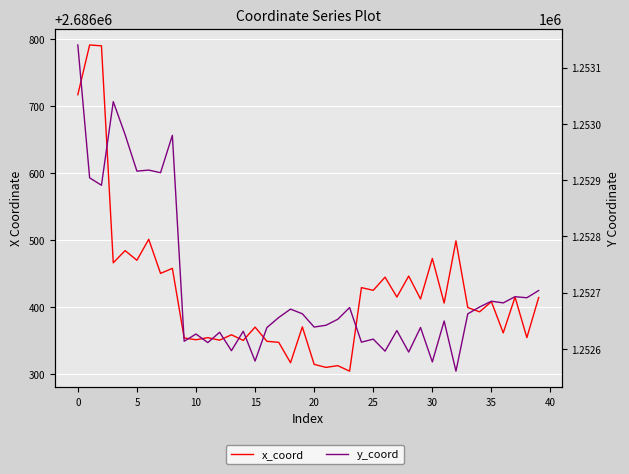

The value of x_coord at 21 is 2686310.6. True or false?

True